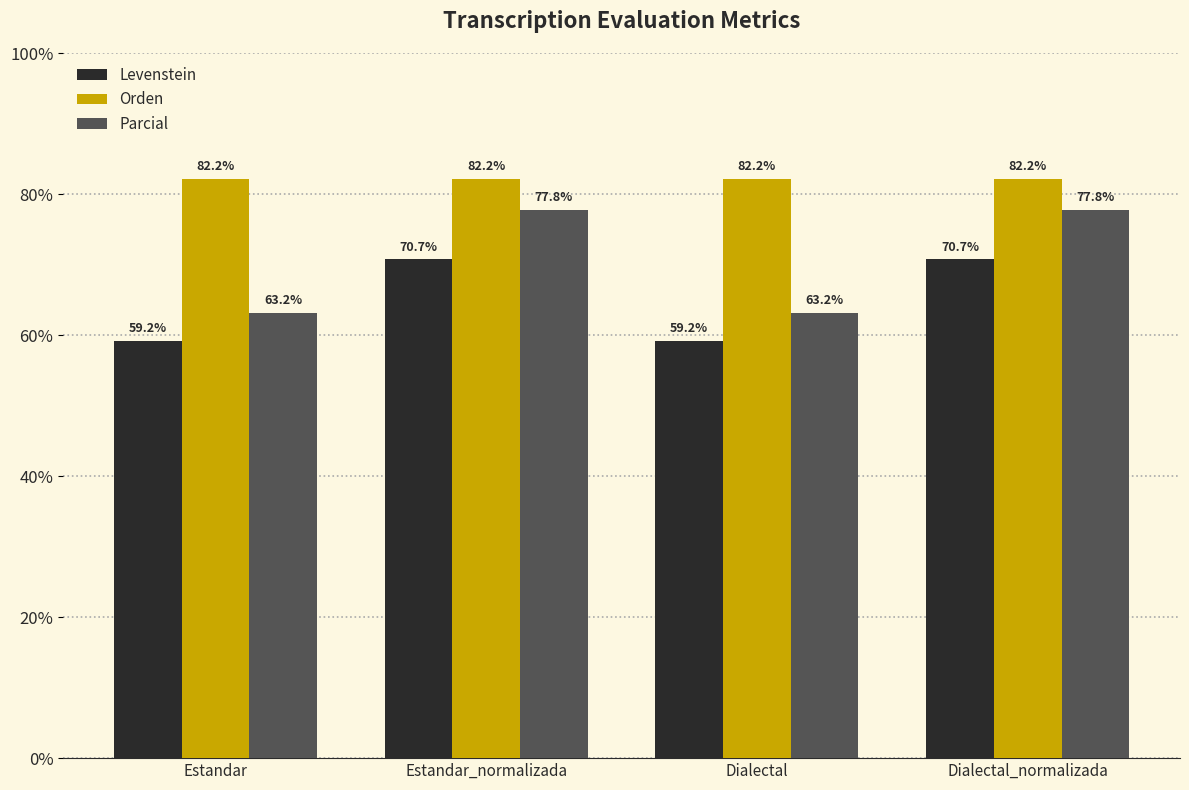

Is the value of Levenstein at Estandar greater than the value of Parcial at Estandar?

No